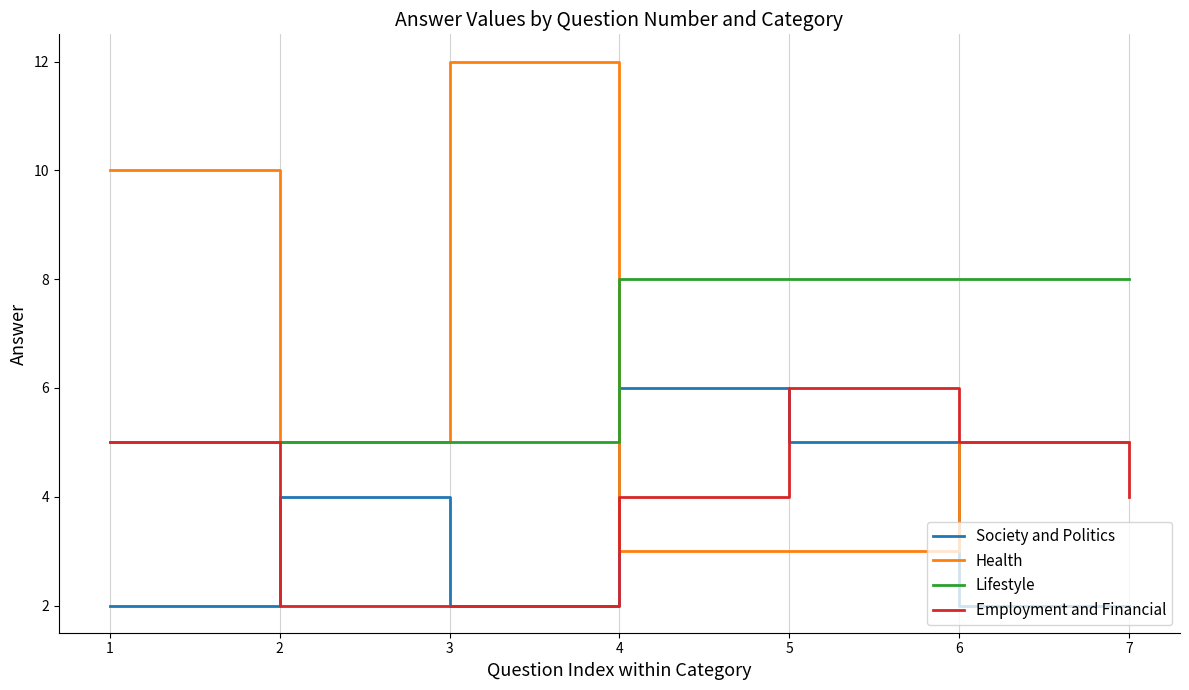

Where does the Employment and Financial series first go above 4?

1